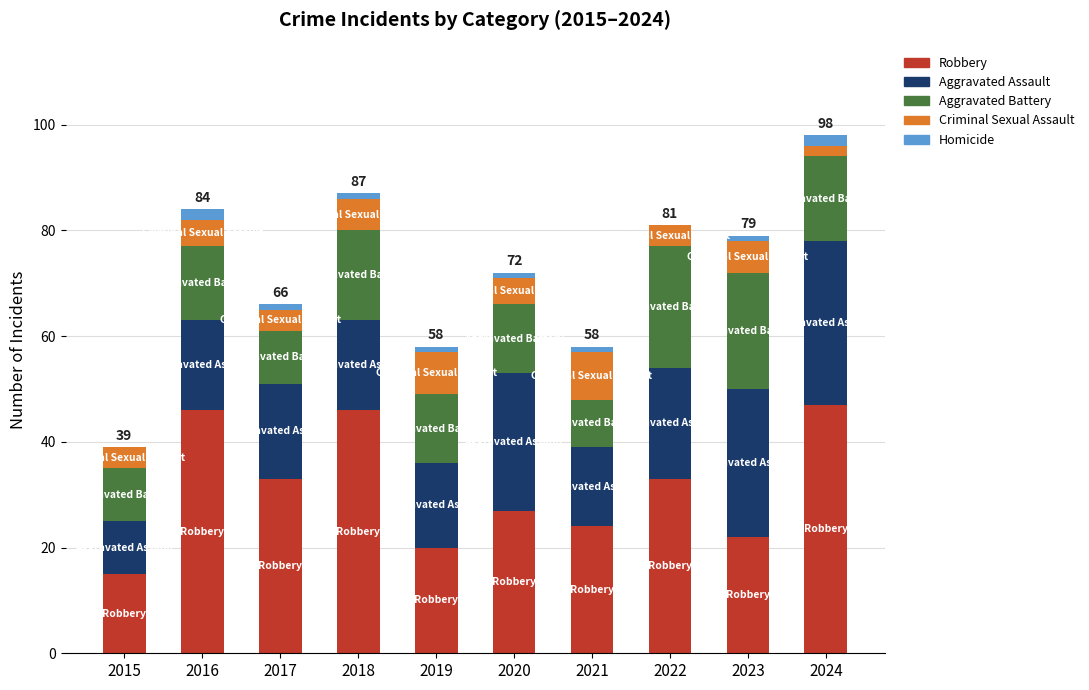

True or false: Robbery has a value of 33 at 2022.

True